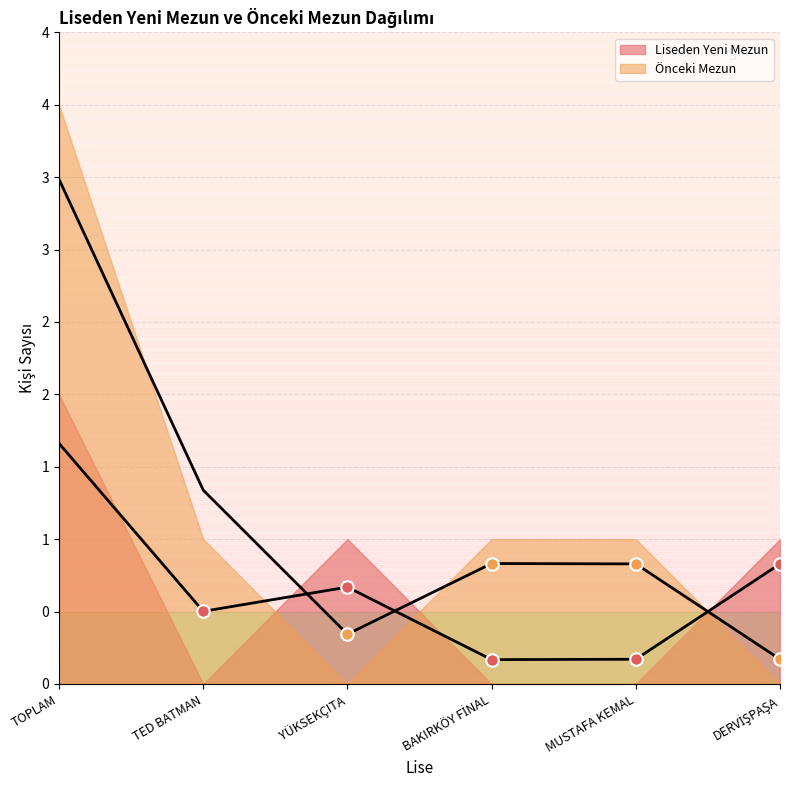

List the labels in order of value, largest first.

TOPLAM, TED BATMAN, BAKIRKÖY FİNAL, MUSTAFA KEMAL, YÜKSEKÇITA, DERVİŞPAŞA